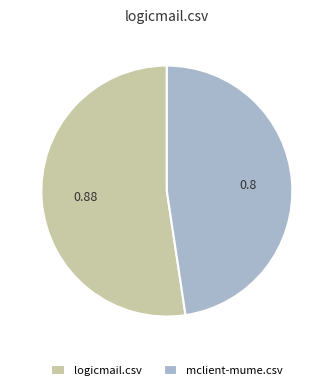

Between mclient-mume.csv and logicmail.csv, which is larger?

logicmail.csv